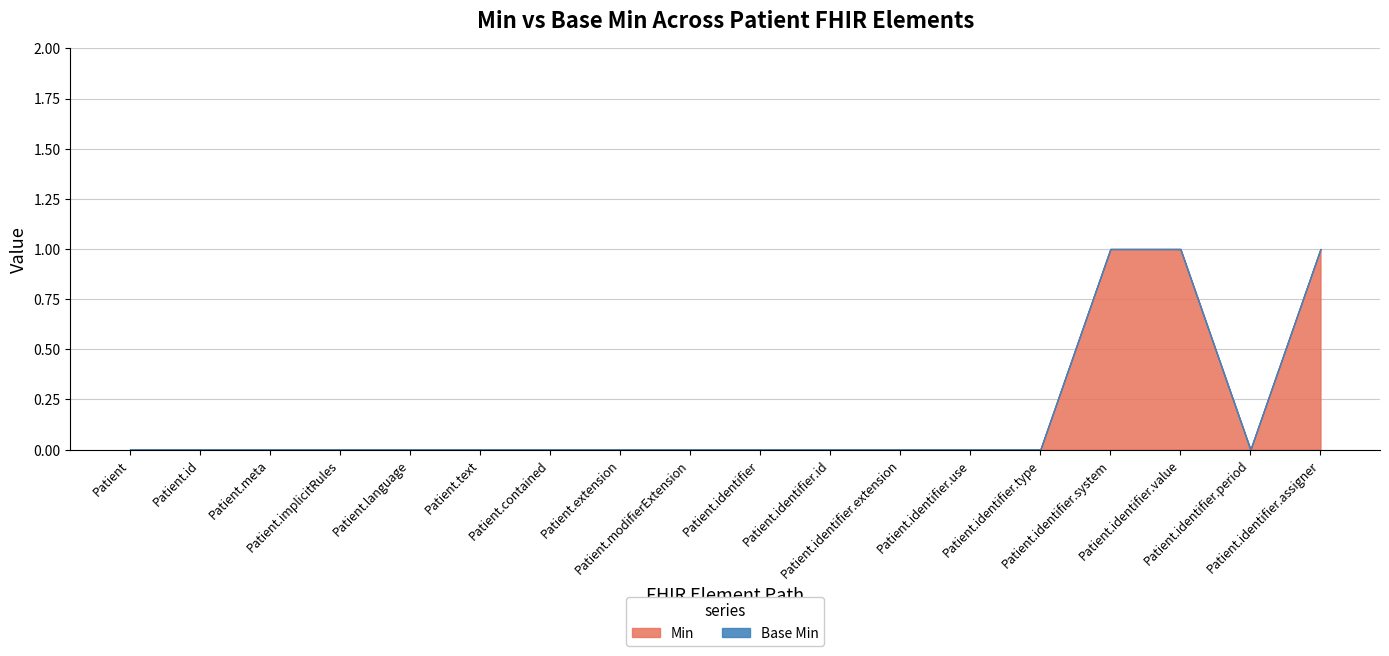

Where is Min nearest to the value 0?

Patient